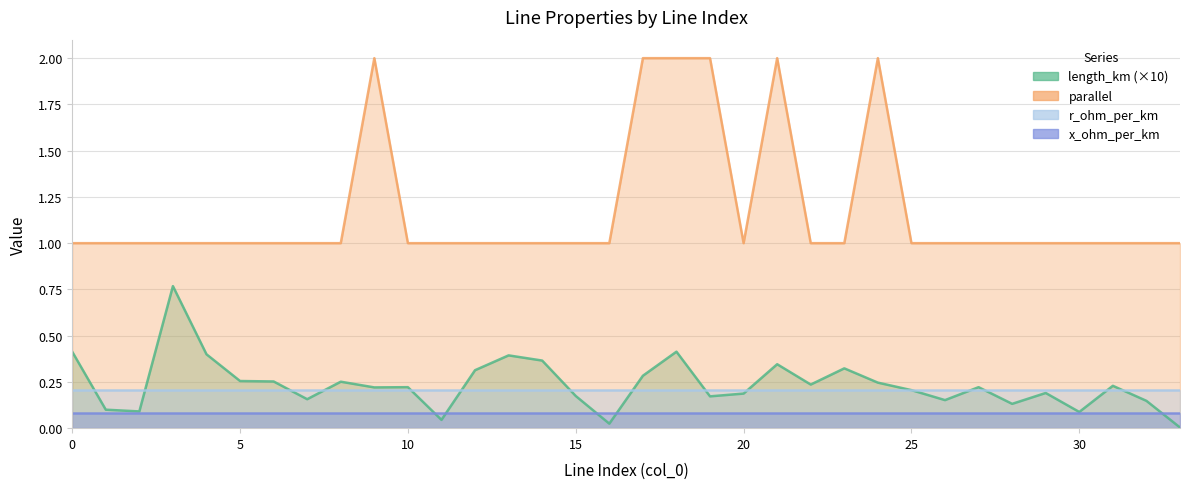

True or false: parallel and length_km intersect in this chart.

False